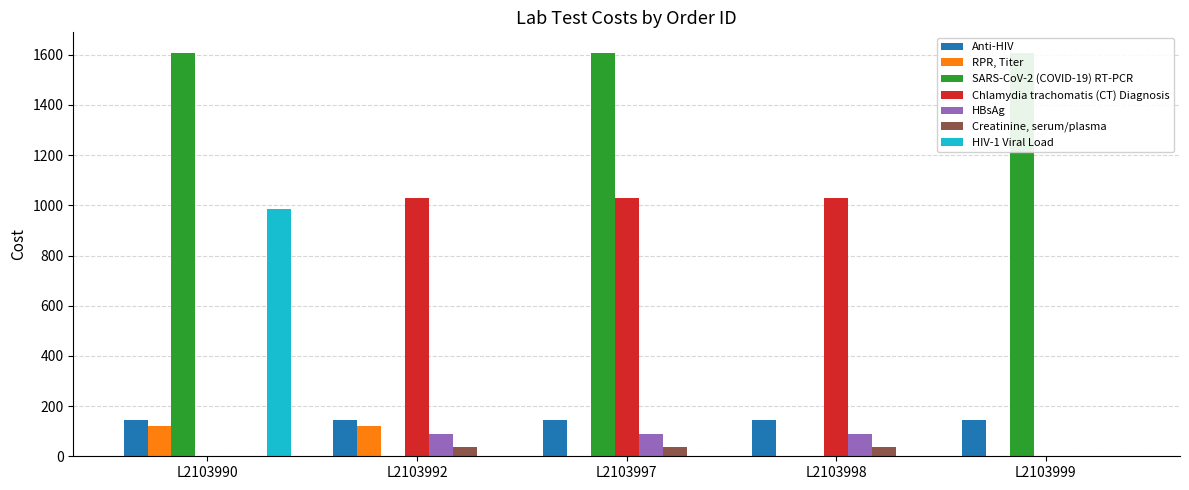

Does the chart contain stacked bars?

No